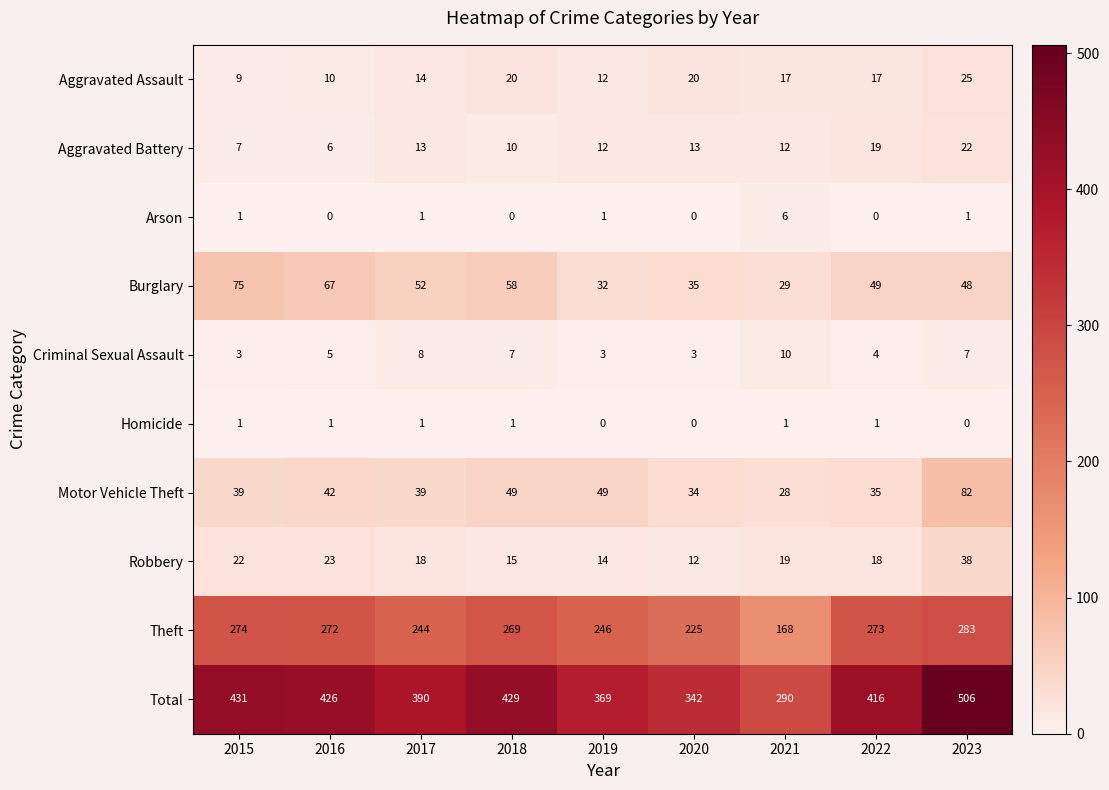

The Total series shows 138 at 2017. True or false?

False